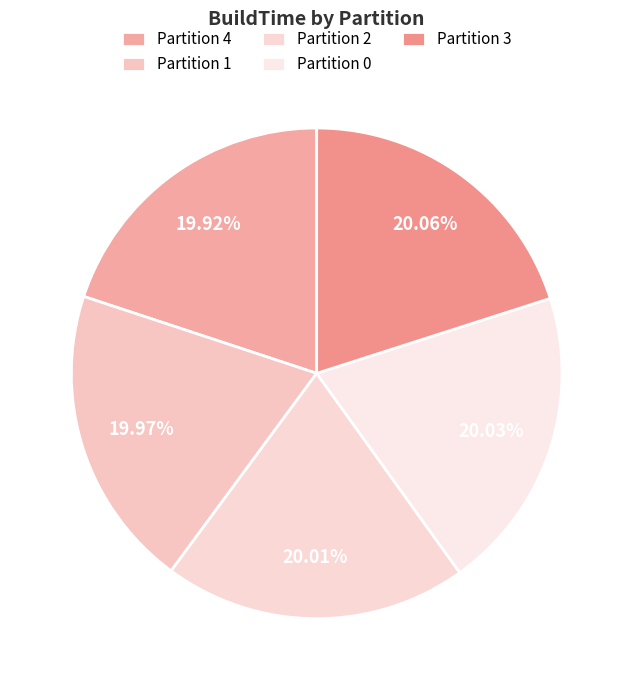

How many slices are in this pie chart?

5